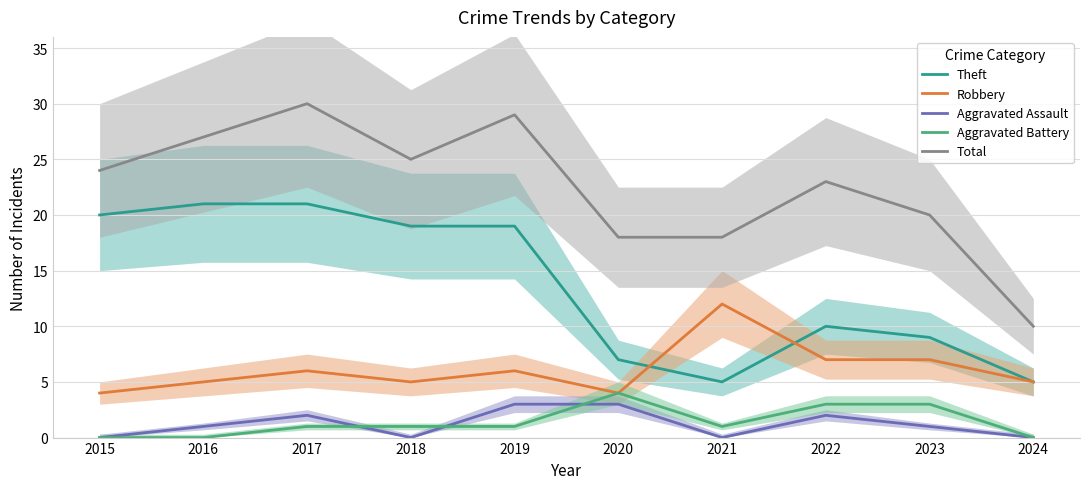

Does the chart have visible grid lines?

Yes